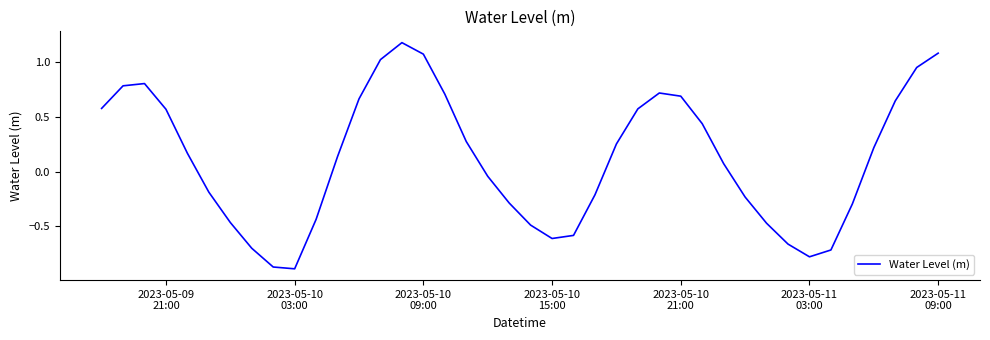

What is the difference between the maximum and minimum values?

2.1